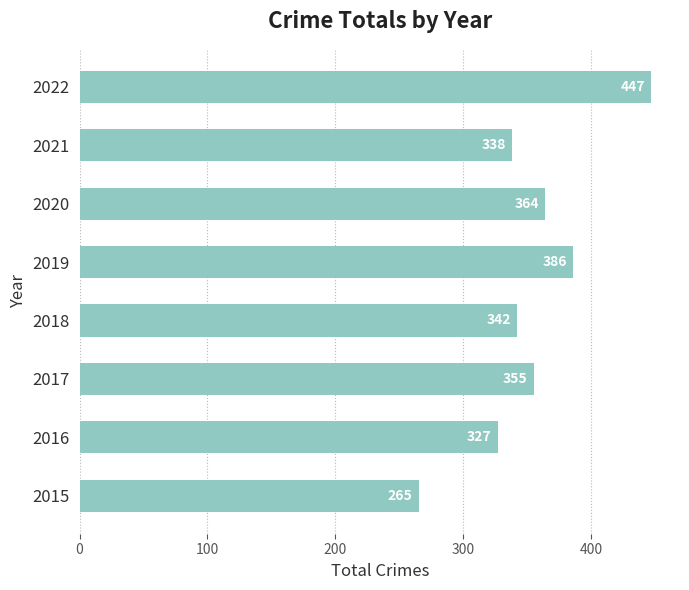

How many data points are less than 355?

4